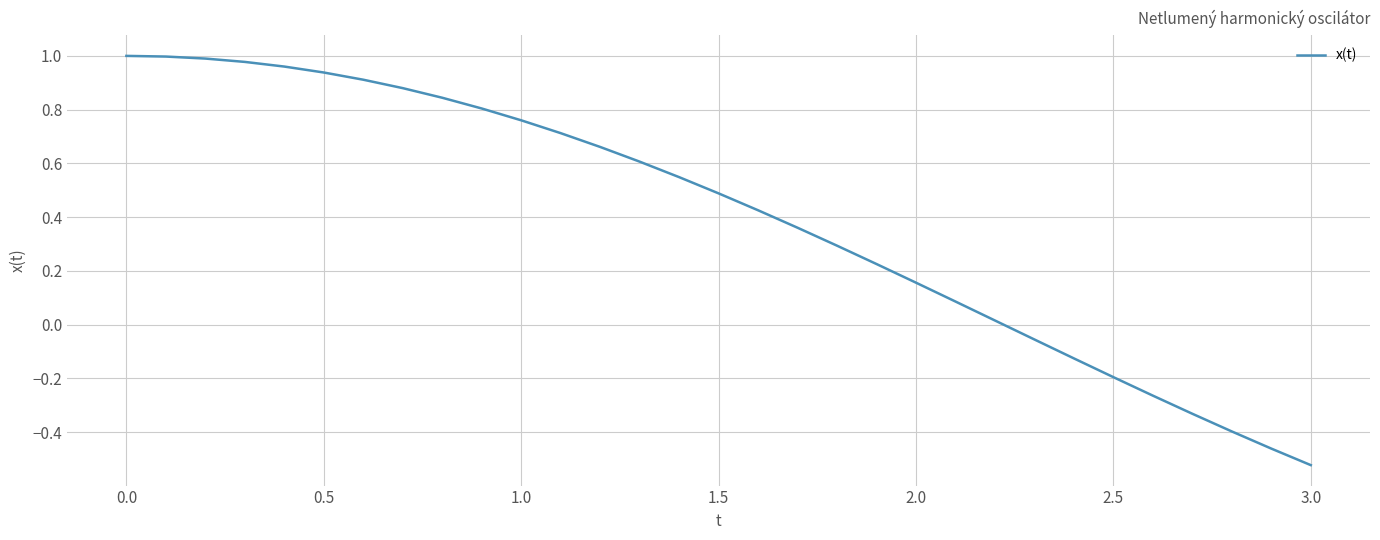

How many values are above zero?

23